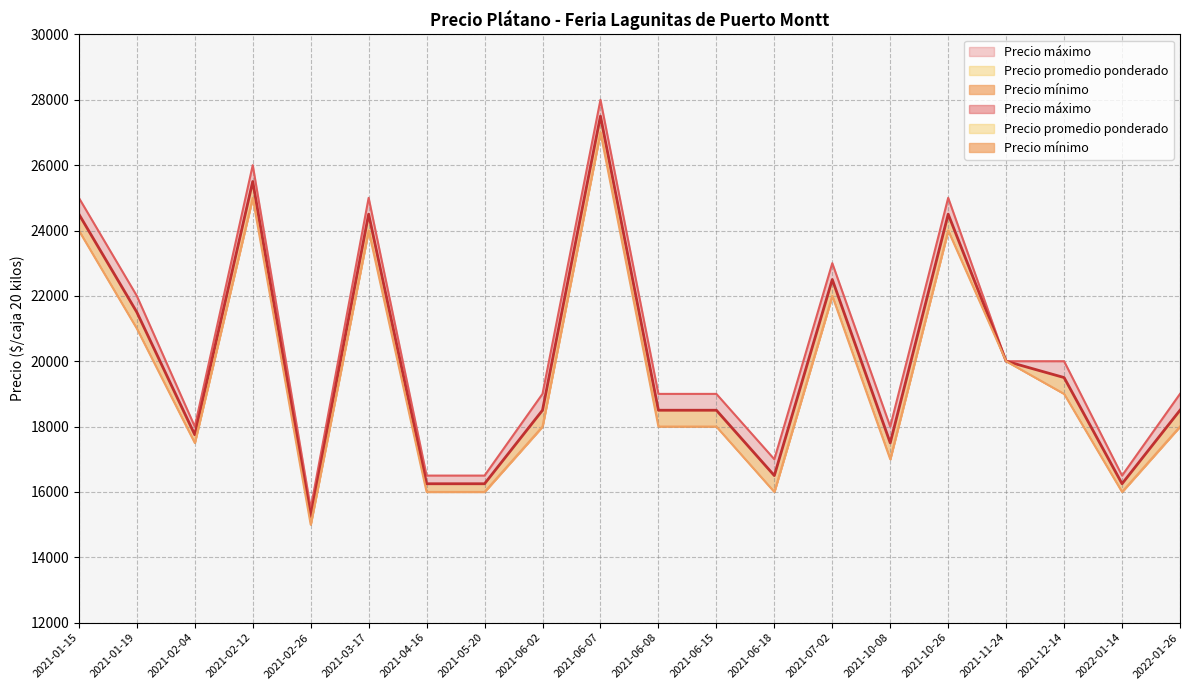

What is the sum of all Precio máximo values?

408000